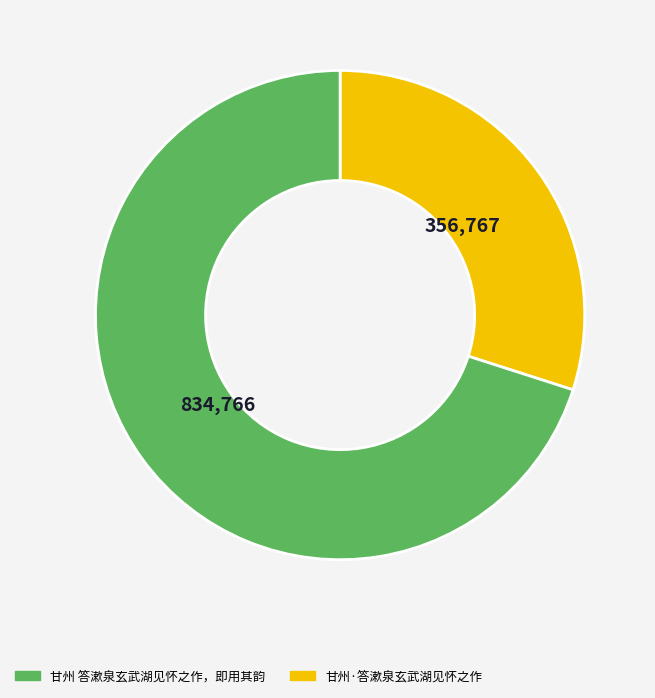

How many slices are in this pie chart?

2